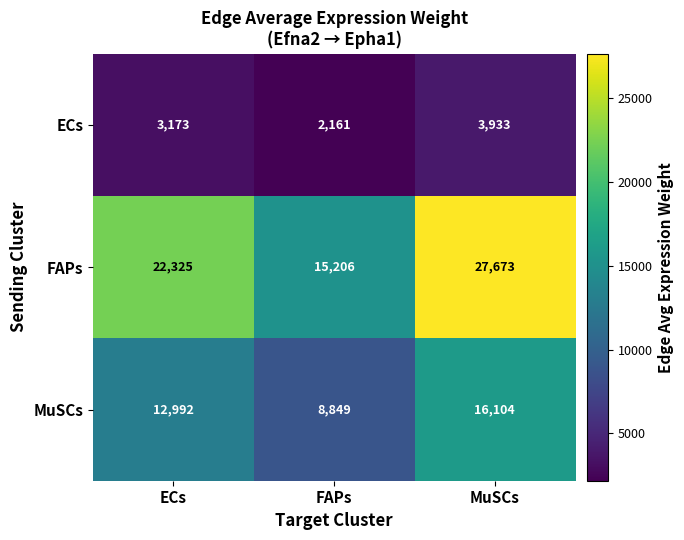

Is it true that MuSCs equals 26371 at MuSCs?

False